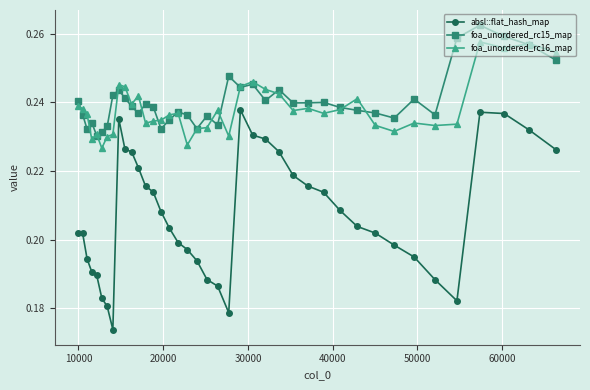

List the series in order of their peak value, lowest first.

absl::flat_hash_map, foa_unordered_rc16_map, foa_unordered_rc15_map